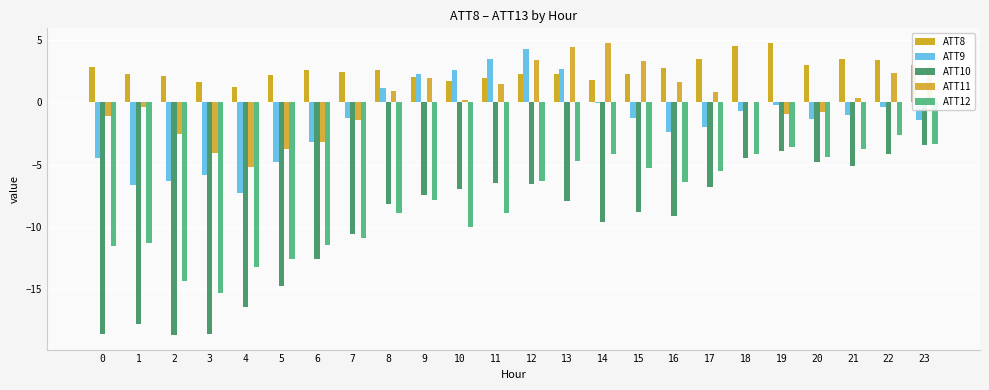

Between 18 and 12, which is larger?

18